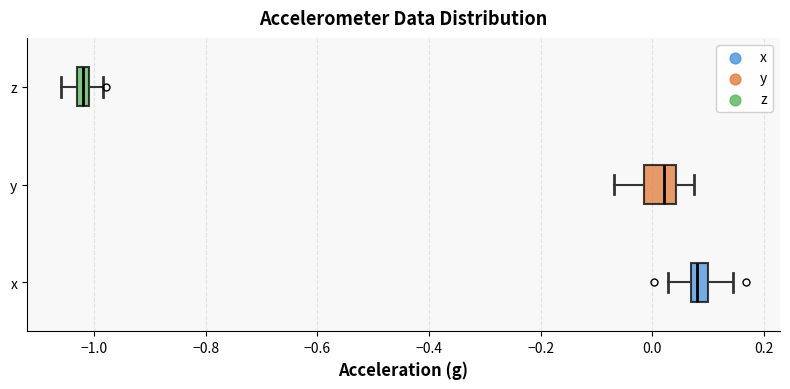

Which box has the furthest to the left median line?

z